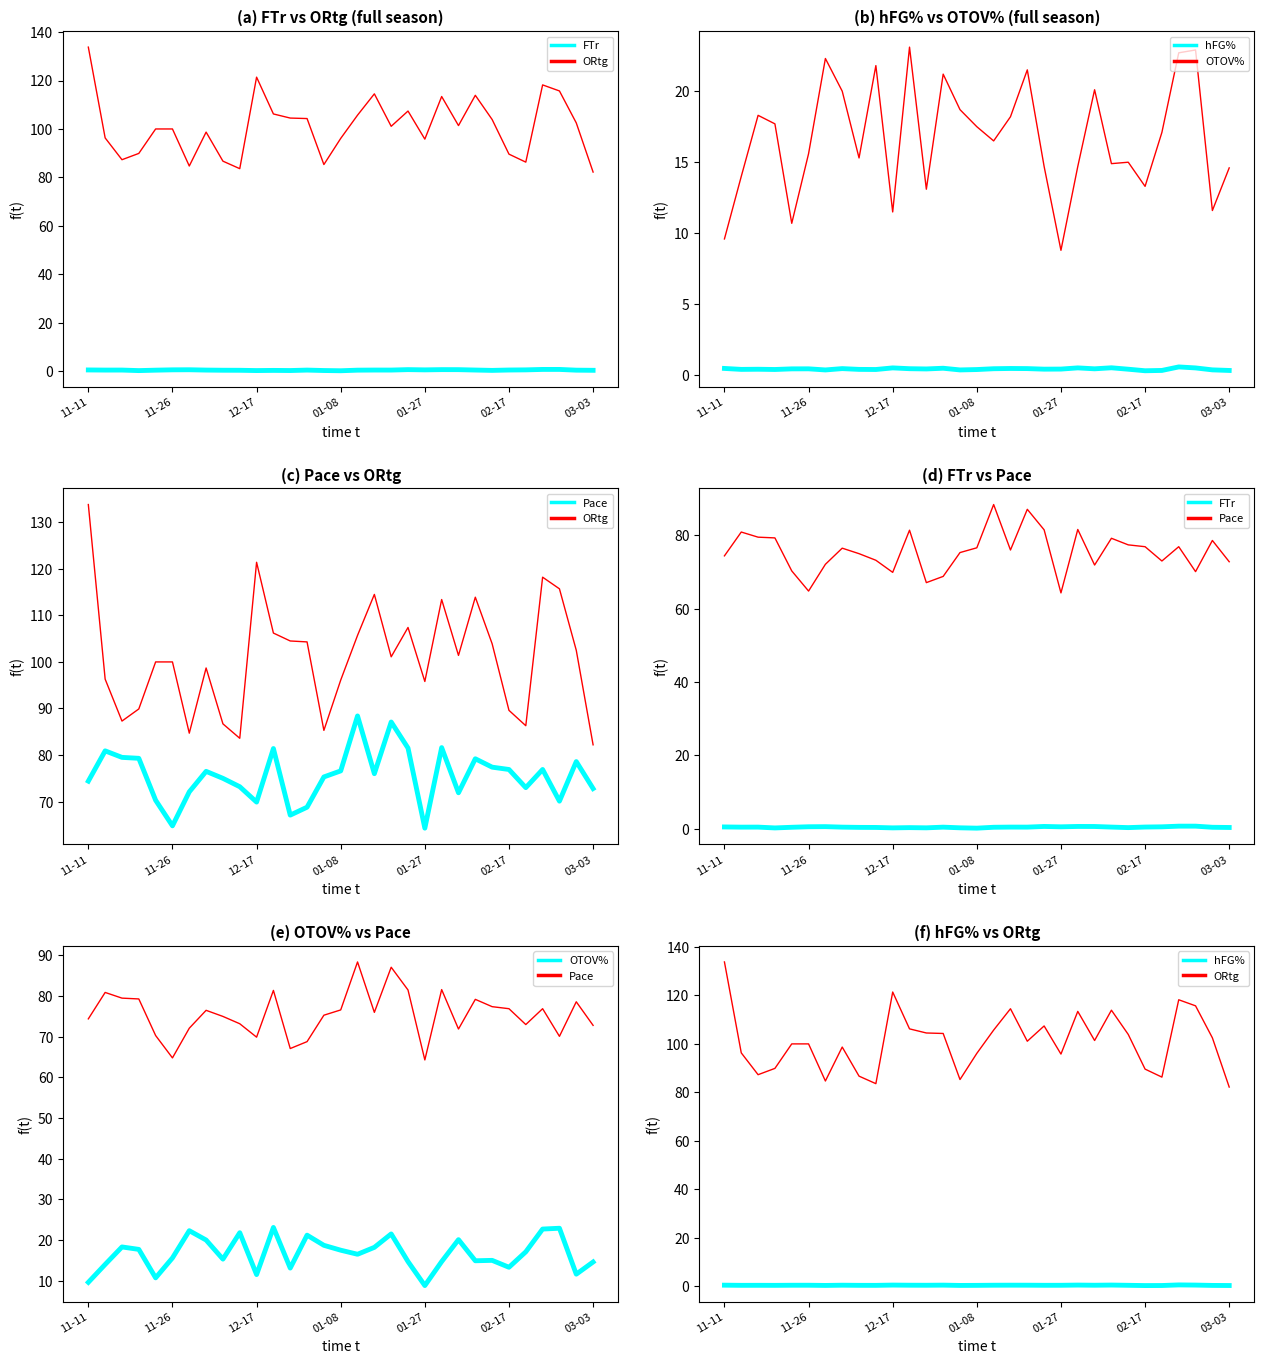

Which series has the largest total across all categories?

ORtg